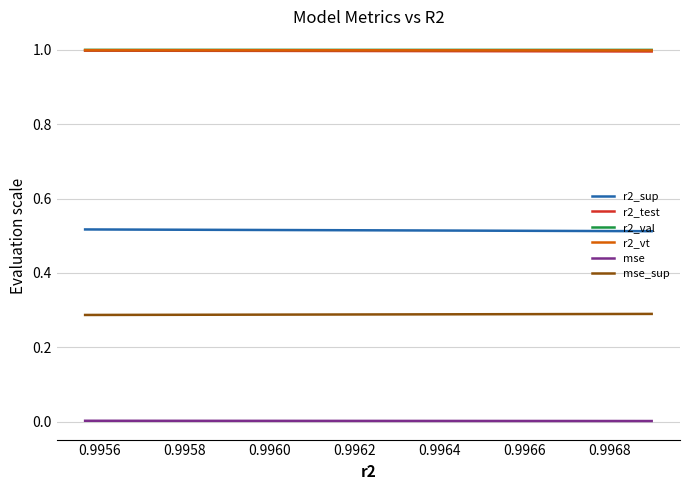

How many r2_test values are between 0 and 1?

25